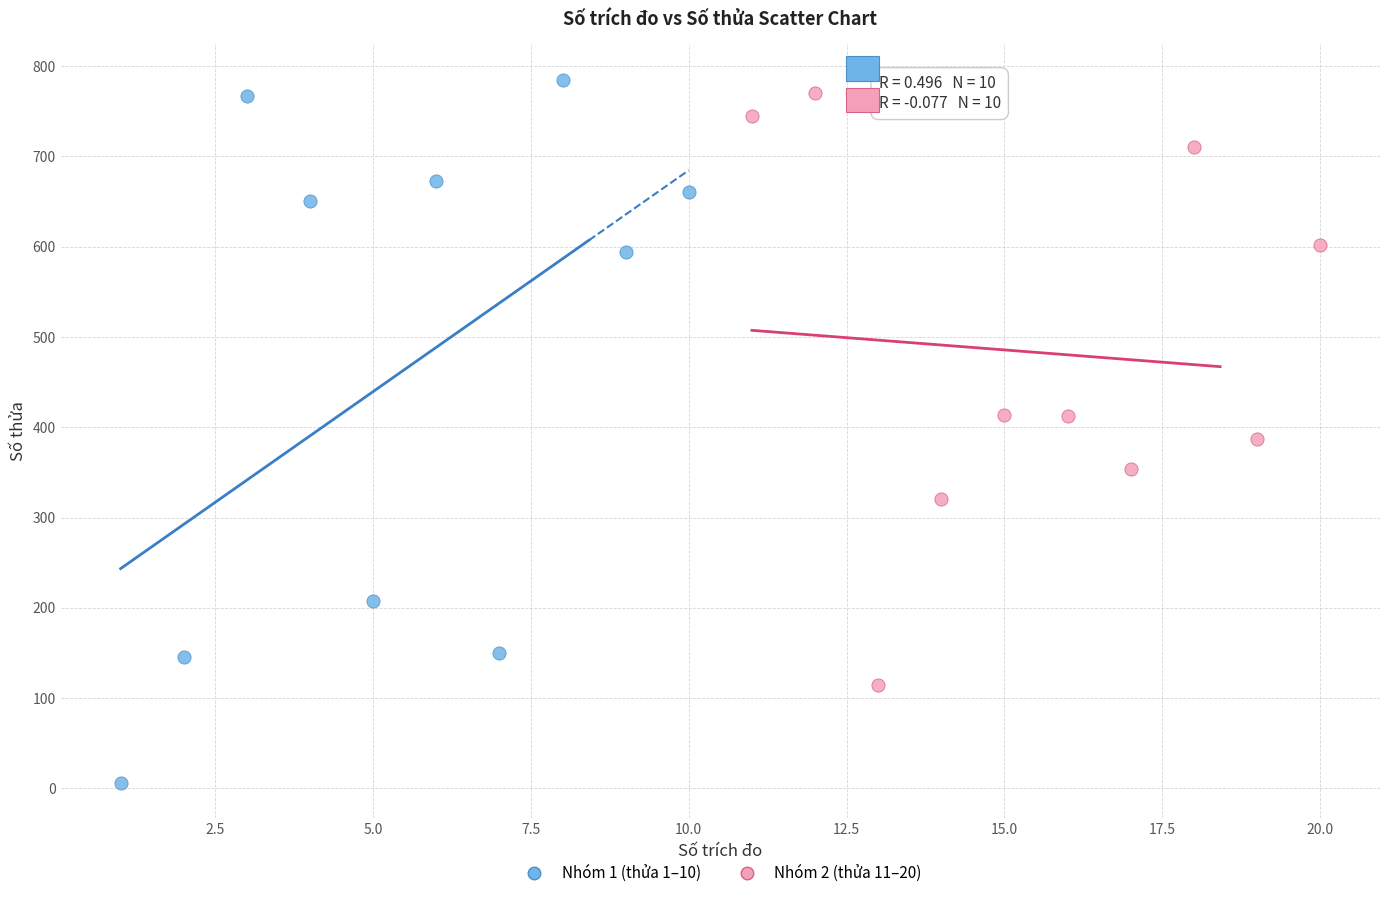

Which series reaches the minimum Y coordinate?

Nhóm 1 (thửa 1–10)